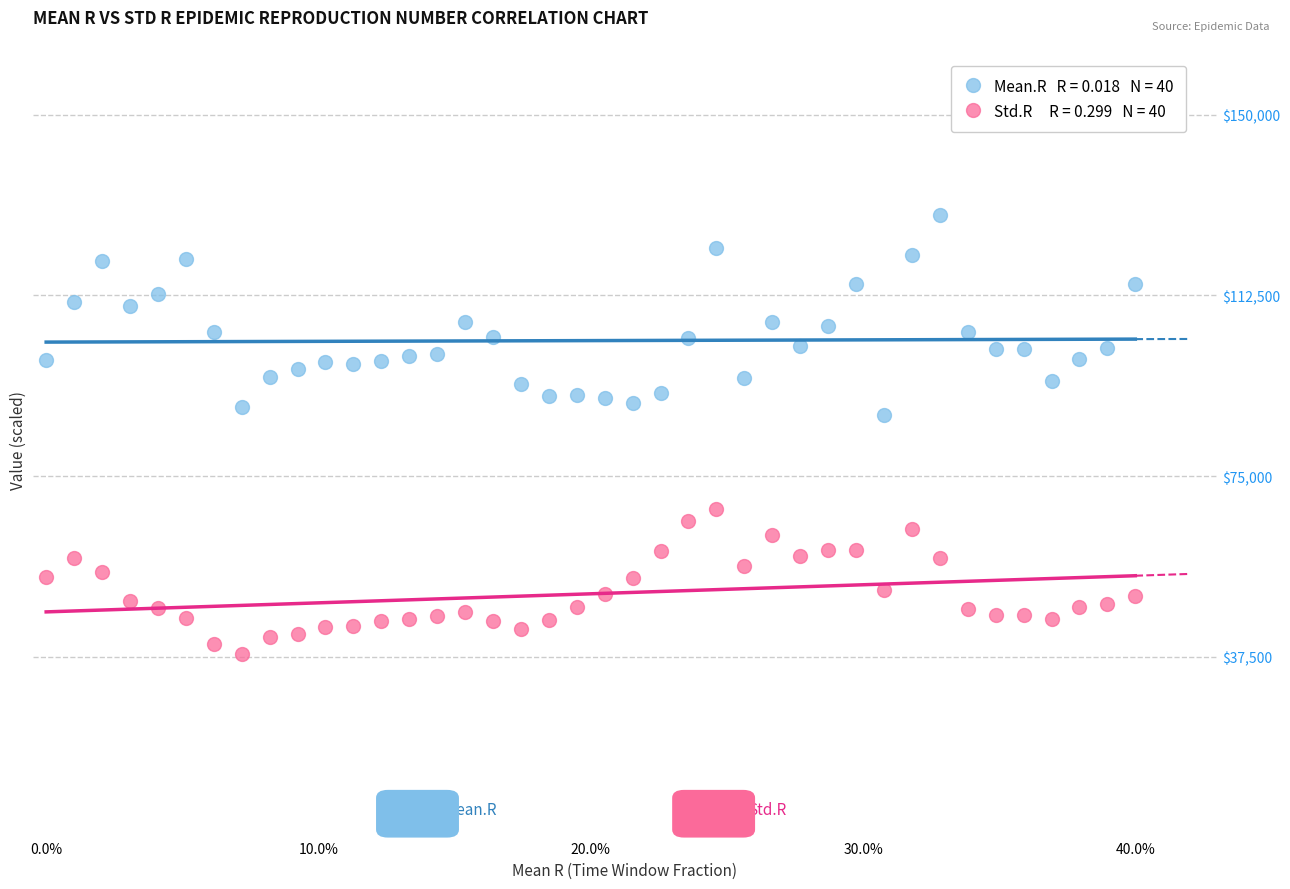

Across all data points, what is the range of X values (max minus min)?

0.4